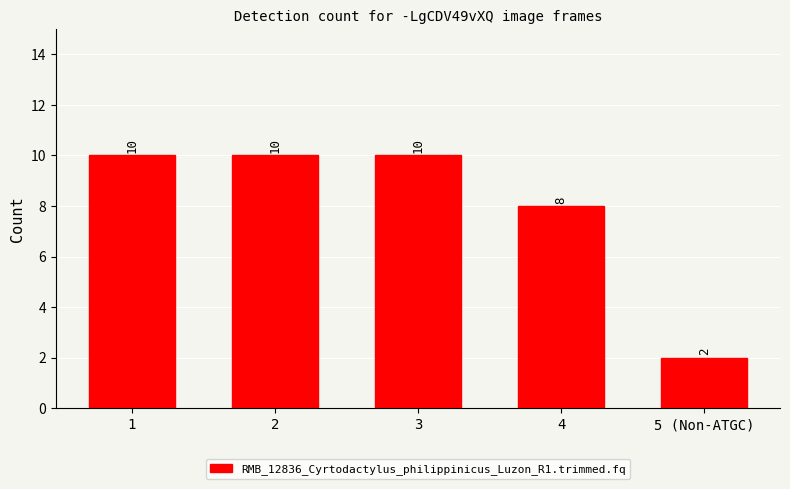

What is the value of the 4th bar from the left?

8